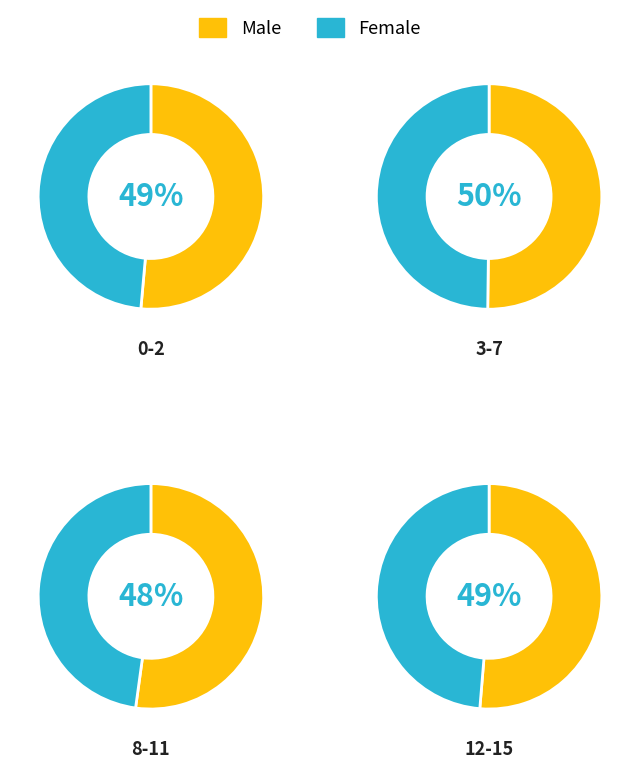

The niño_no slice represents 37% of the pie. True or false?

False